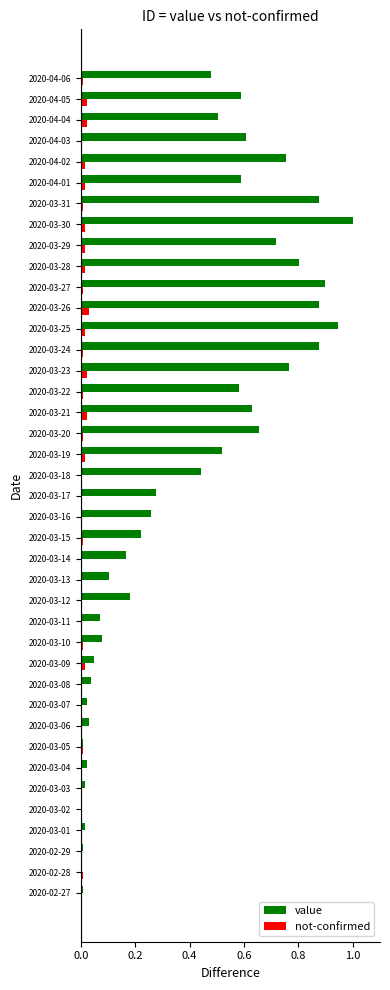

What is the maximum value for value?

1.0